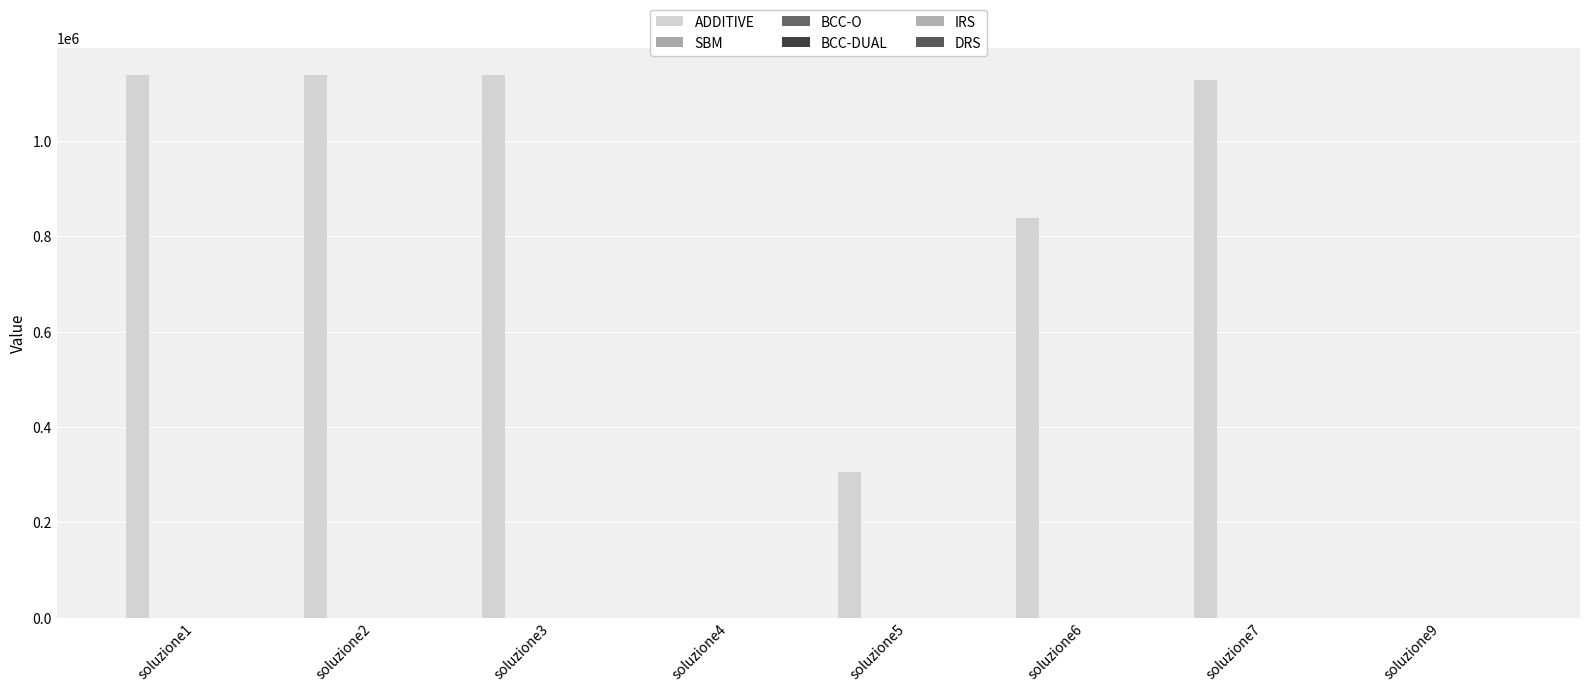

Are the bars grouped side by side (vs. stacked)?

Yes